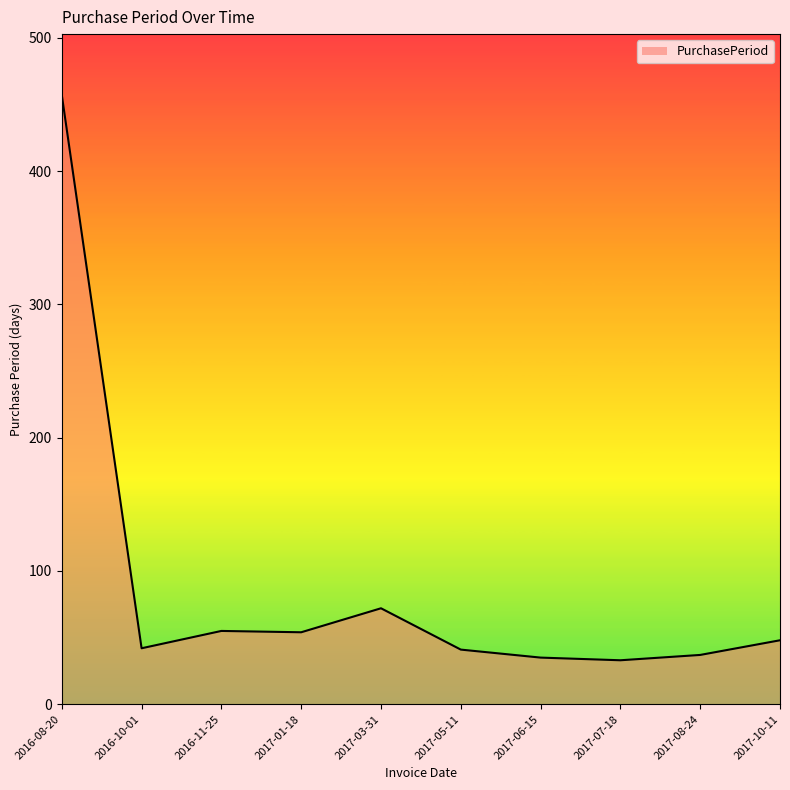

Does the chart display data point markers on the line(s)?

No